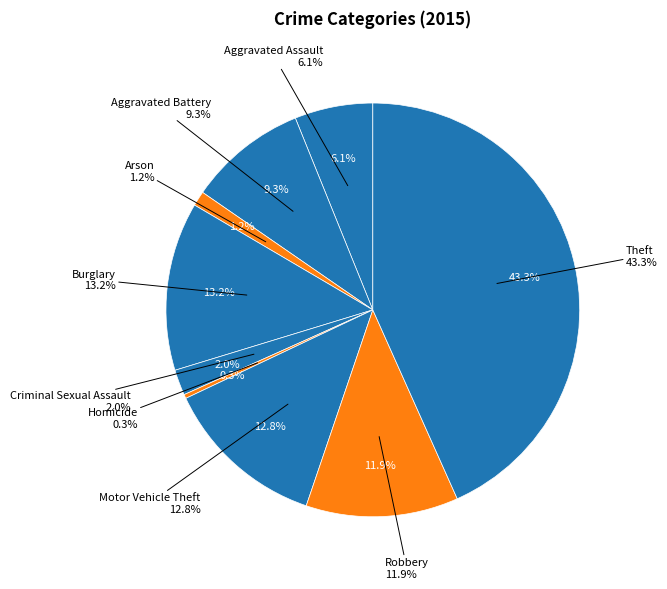

Which category has the biggest portion of the pie?

Theft